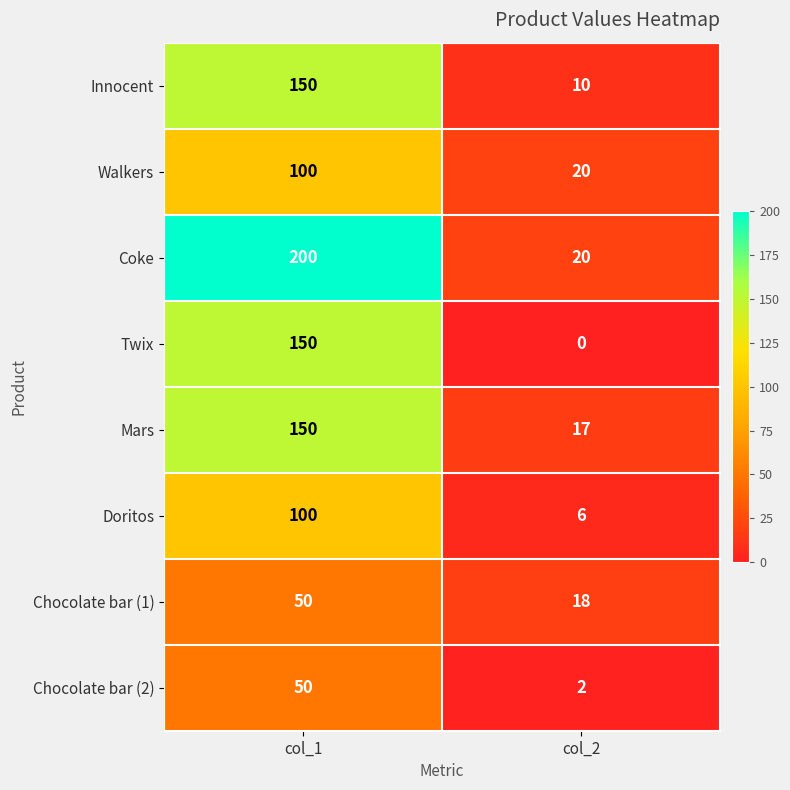

List the labels in order of Walkers value, largest first.

col_1, col_2